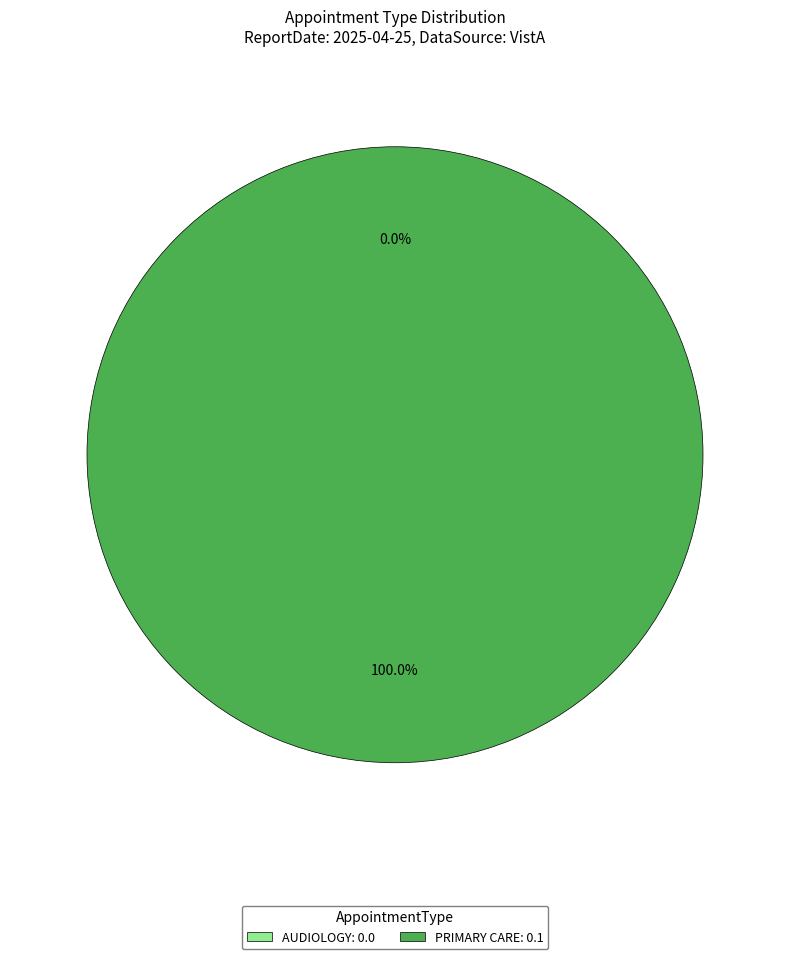

What is the largest slice in the pie chart?

PRIMARY CARE